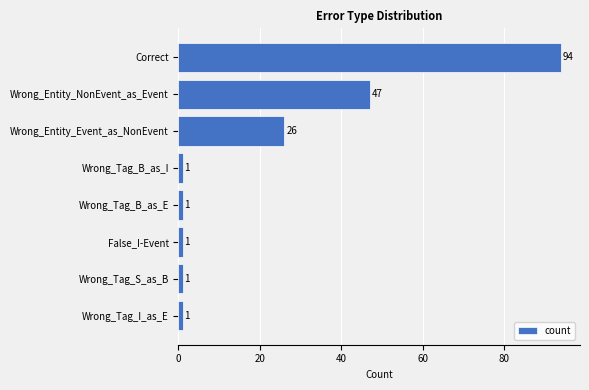

Reading top to bottom, extract all data points from this chart.

94	47	26	1	1	1	1	1